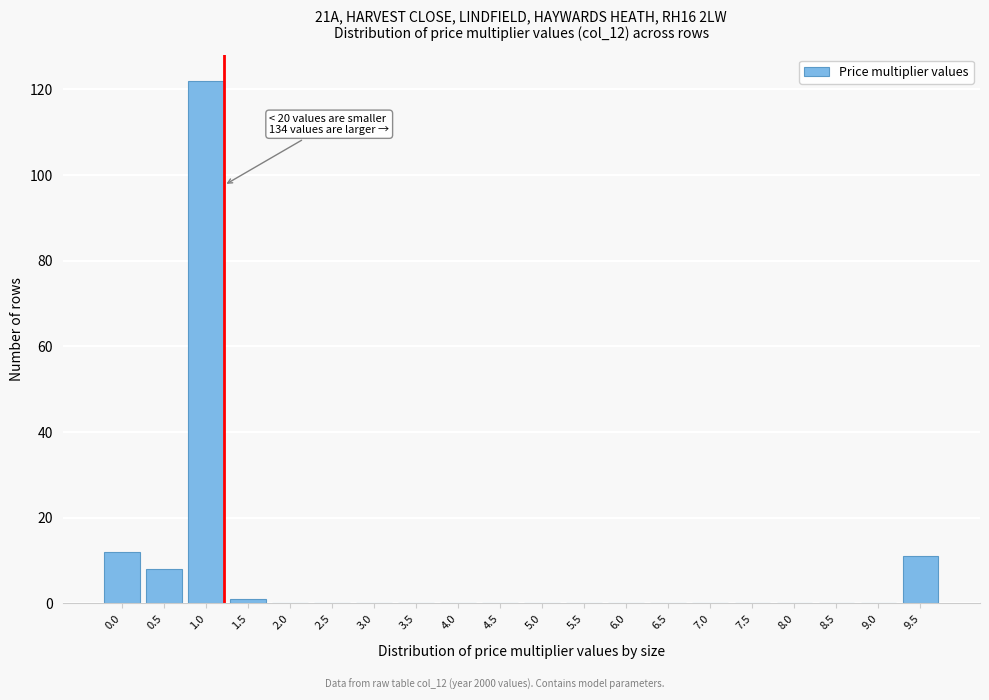

Reading left to right, what are all the values shown in this chart?

0.0=12	0.5=8	1.0=122	1.5=1	2.0=0	2.5=0	3.0=0	3.5=0	4.0=0	4.5=0	5.0=0	5.5=0	6.0=0	6.5=0	7.0=0	7.5=0	8.0=0	8.5=0	9.0=0	9.5=11